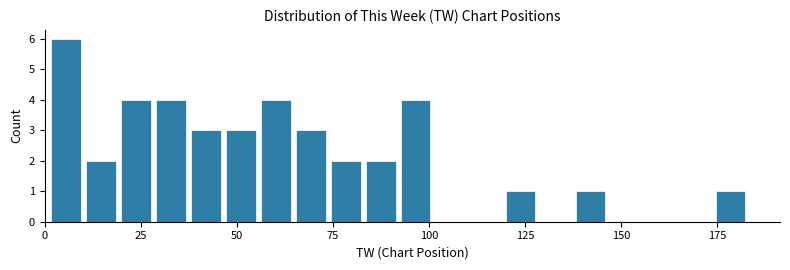

Around what value on the x-axis is the tallest bar? Give the approximate position of its centre, as read against the axis.

5